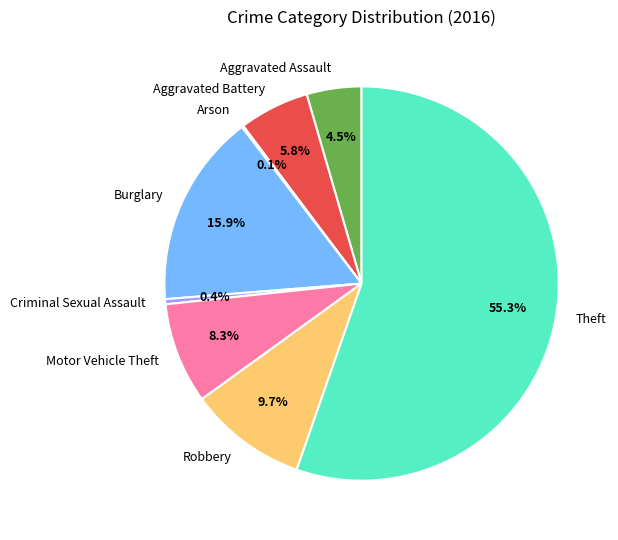

To the nearest percent, what percentage of the pie is Robbery?

10%